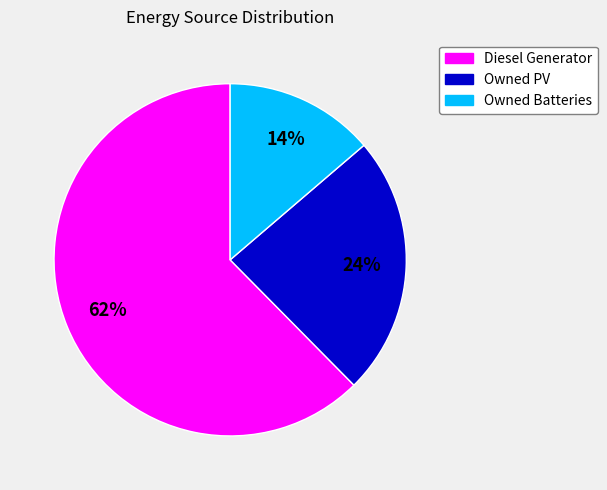

What is the ratio of the value at Diesel Generator to the value at Owned PV?

2.6